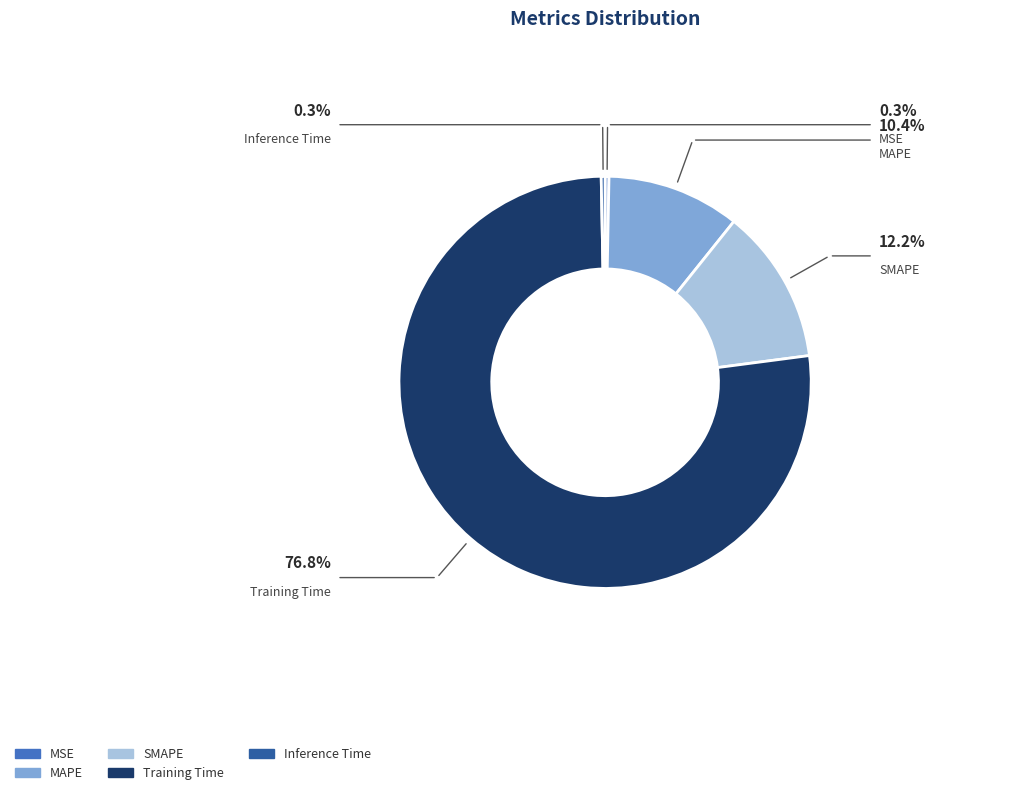

Which category accounts for the majority?

Training Time